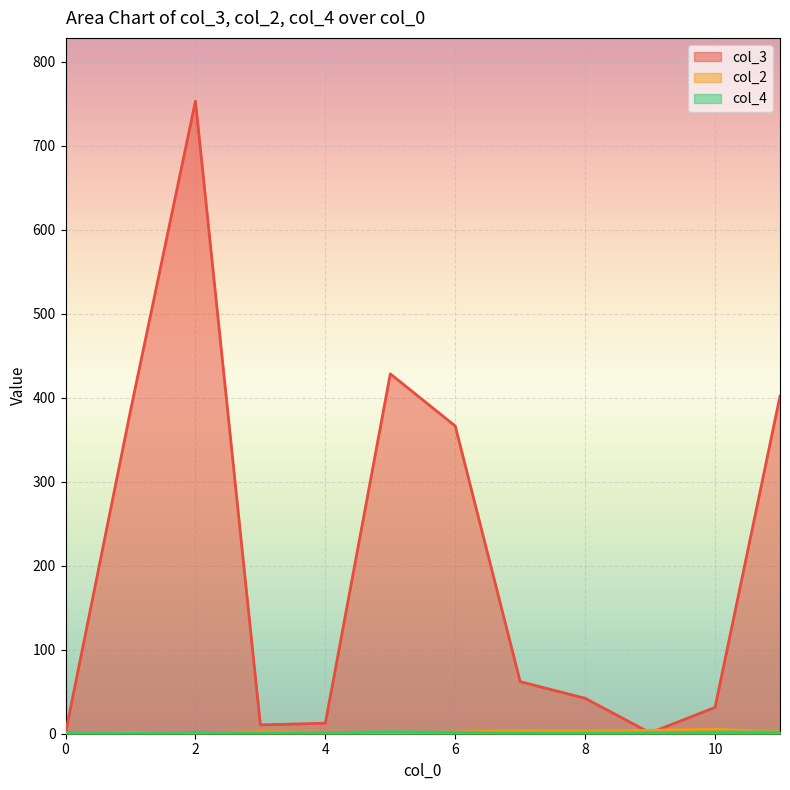

The col_4 series shows 2 at 0. True or false?

False